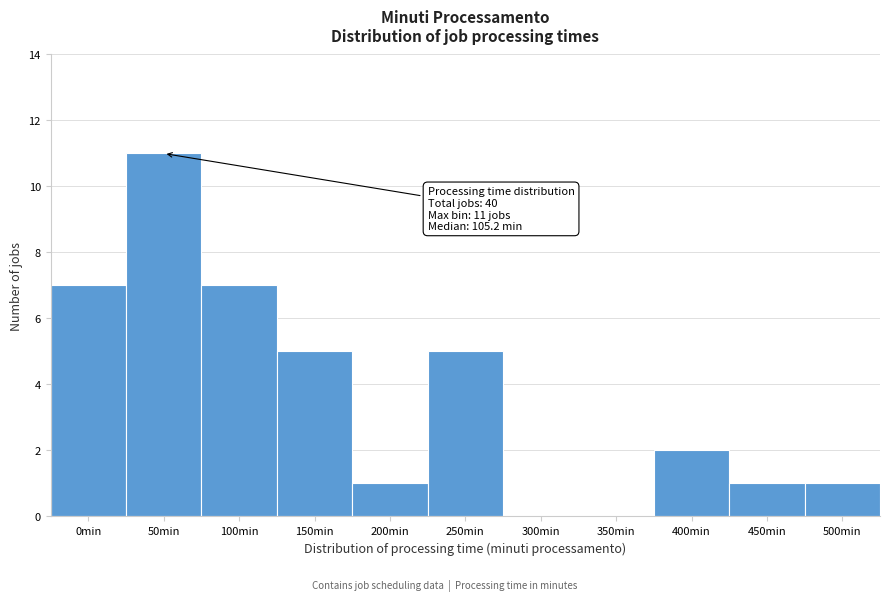

Reading left to right, transcribe all the data shown in this chart.

0min=7	50min=11	100min=7	150min=5	200min=1	250min=5	300min=0	350min=0	400min=2	450min=1	500min=1